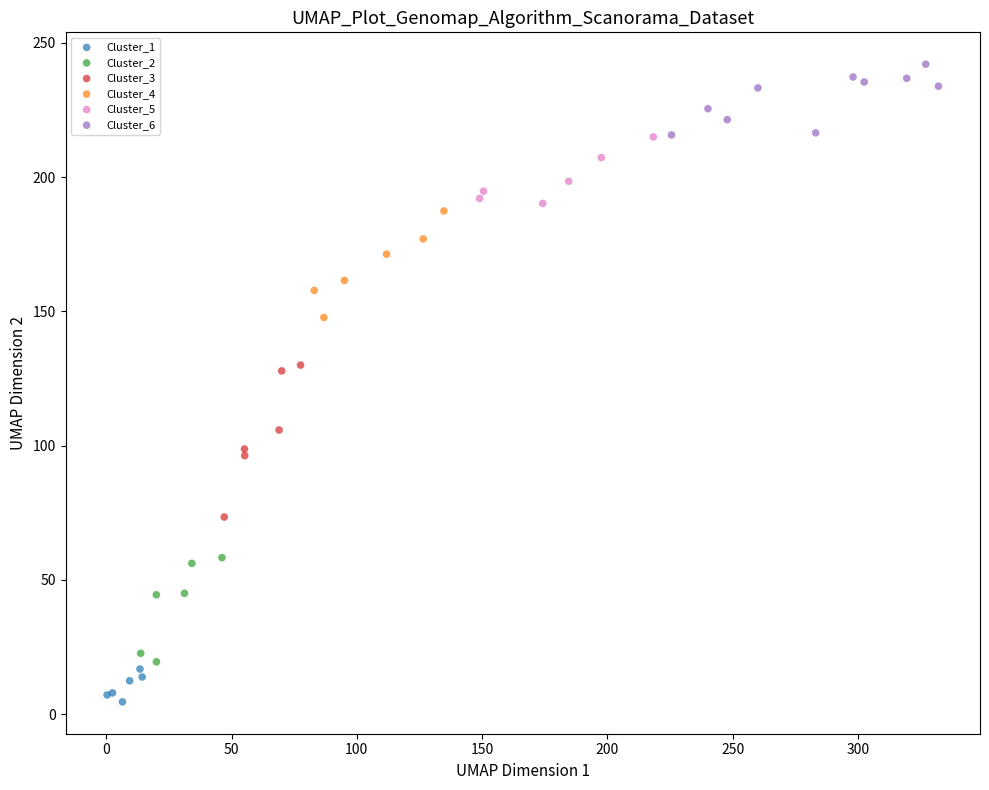

Which series reaches the maximum Y coordinate?

Cluster_6